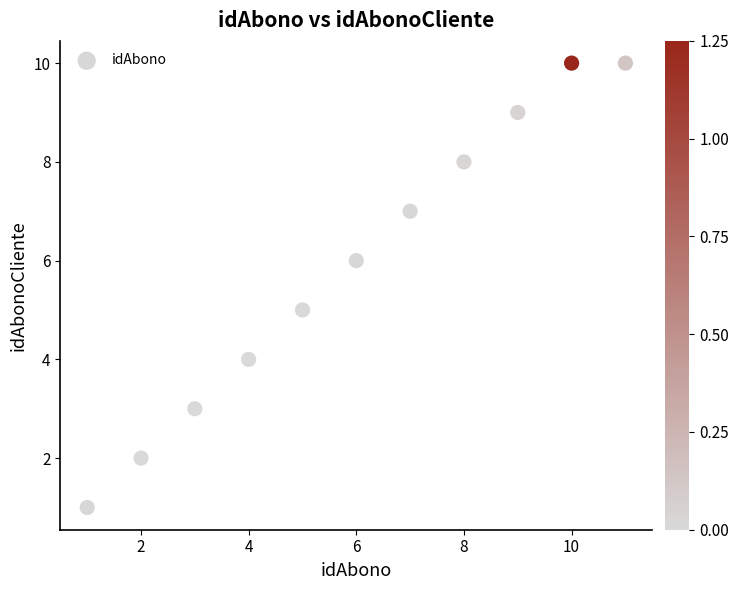

What is the average Y value?

6